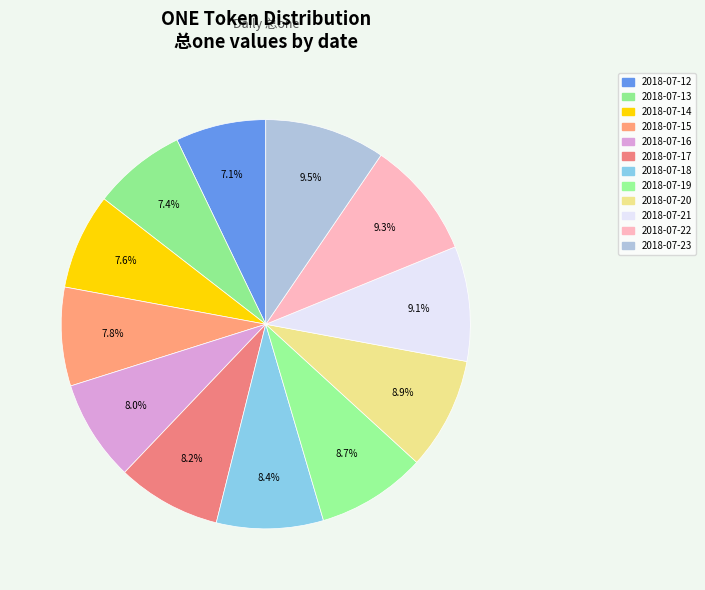

Is there any slice that represents more than half of the pie?

No